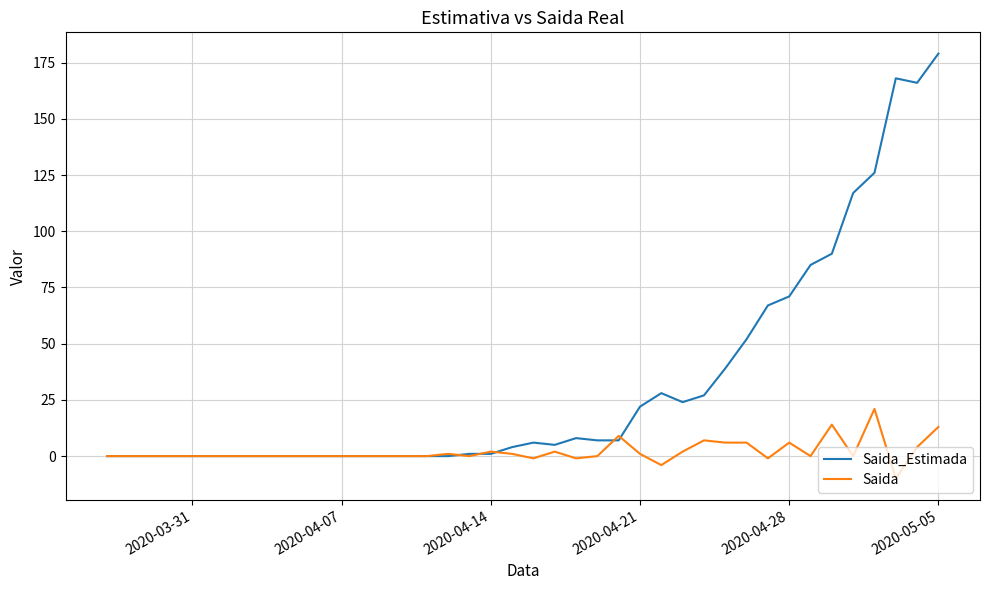

Which series ends up on top after the final intersection of Saida_Estimada and Saida?

Saida_Estimada